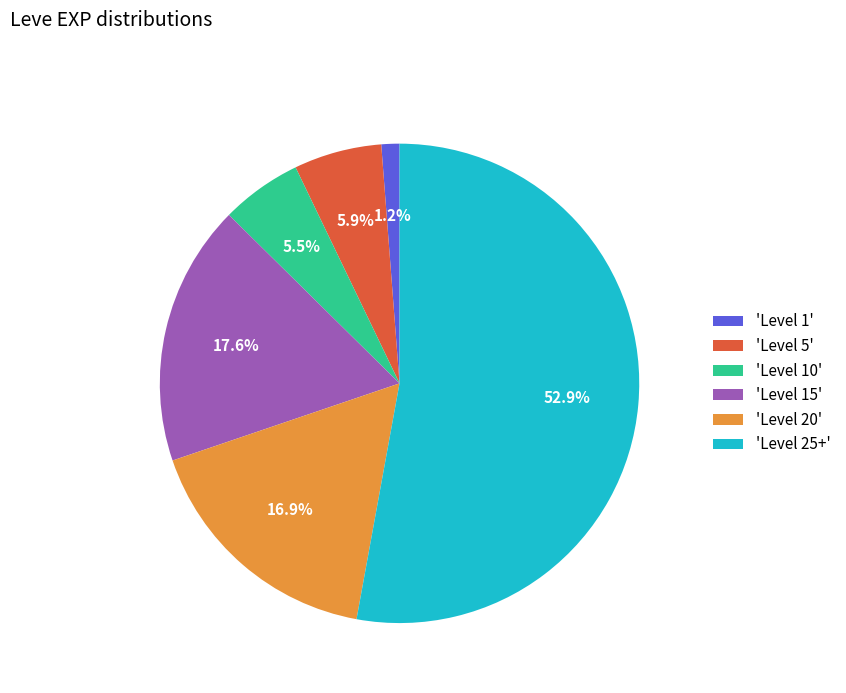

Count the number of slices in the pie.

6